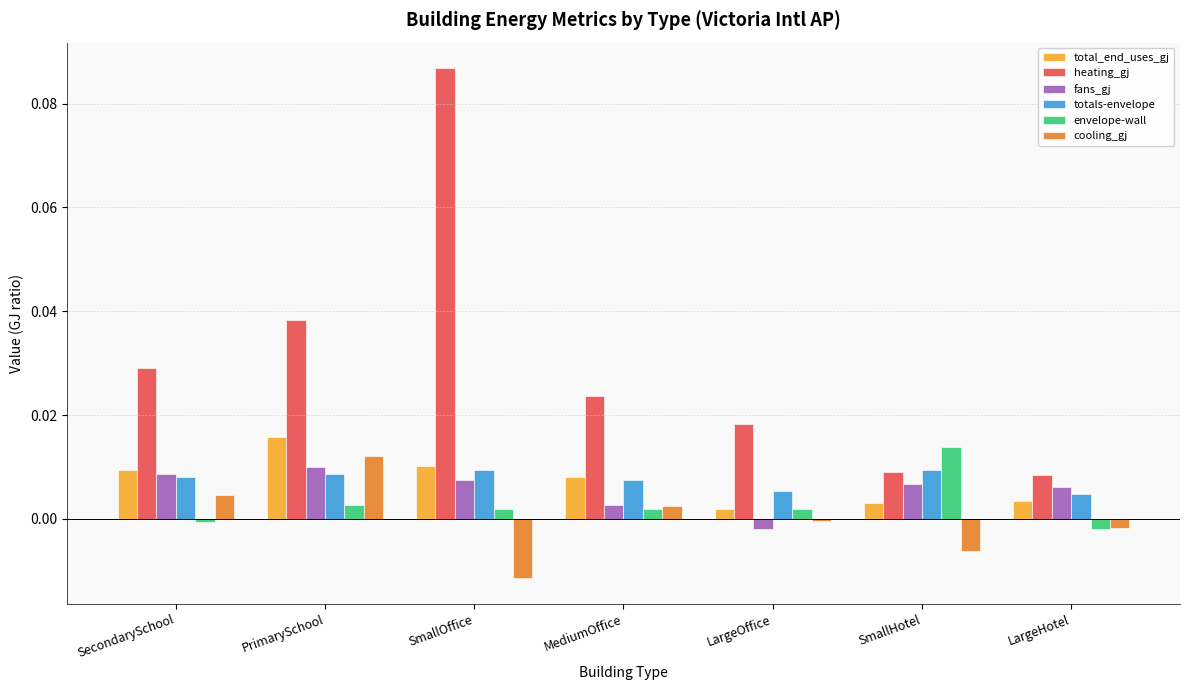

How many groups of bars are there?

7